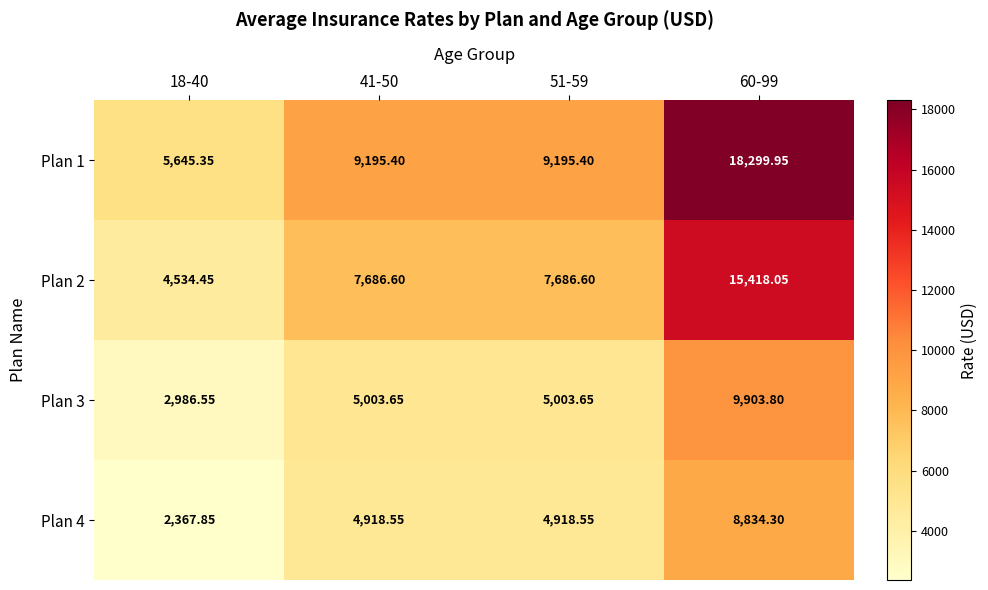

Is the value of Plan 3 at 41-50 greater than the value of Plan 2 at 41-50?

No